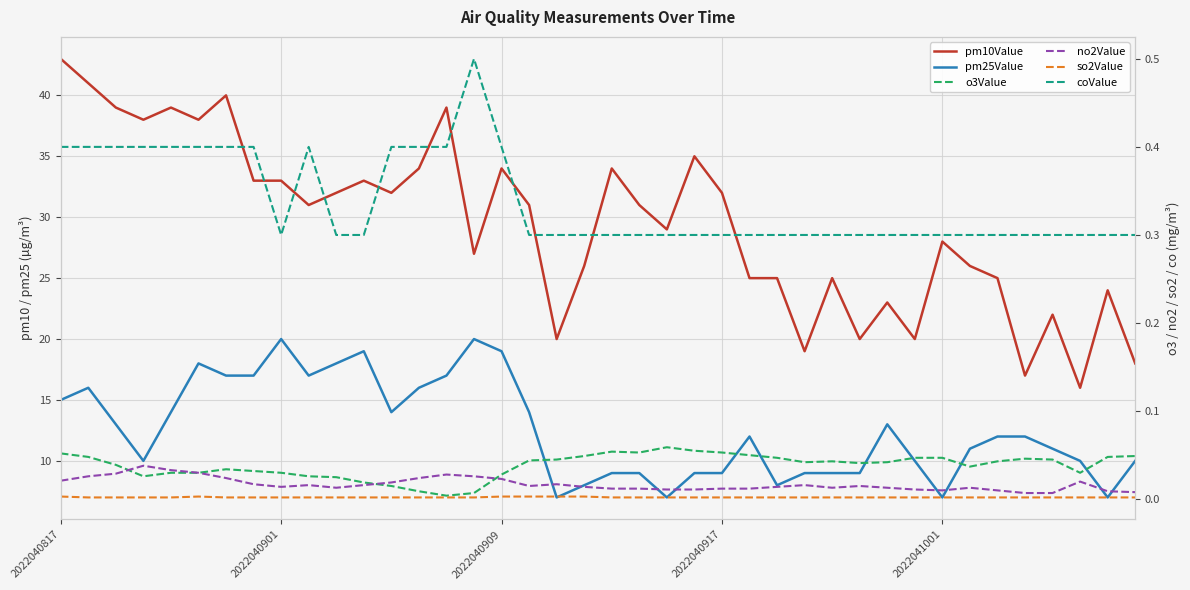

What are all the series names shown in the legend?

pm10Value, pm25Value, o3Value, no2Value, so2Value, coValue